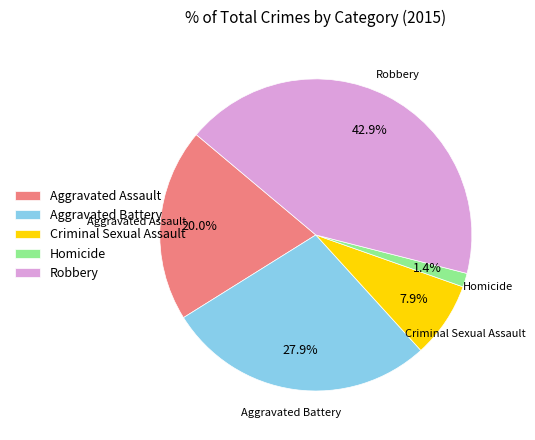

Combined, what portion of the pie is Homicide and Robbery?

44.3%